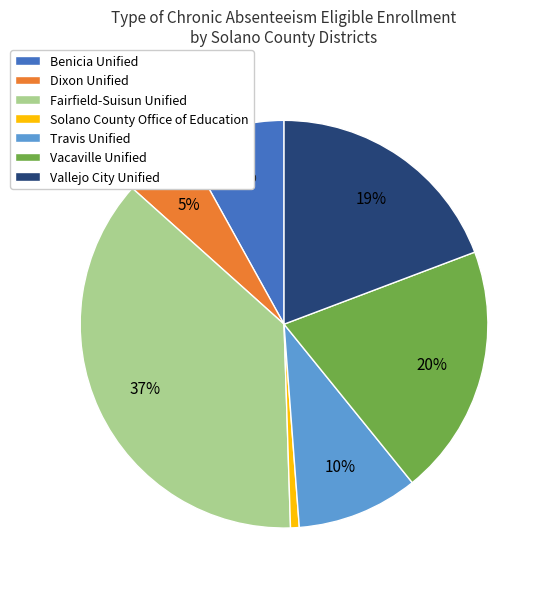

What percentage is the Travis Unified slice, to the nearest percent?

10%